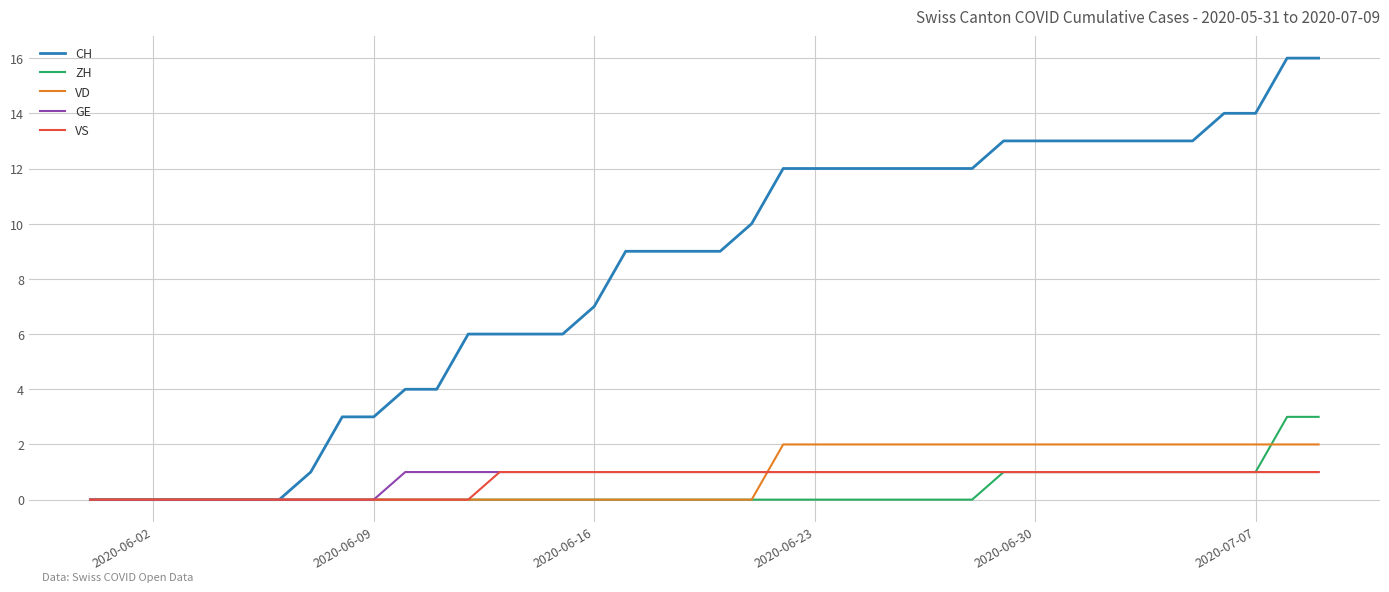

Which series has the widest spread of values?

CH